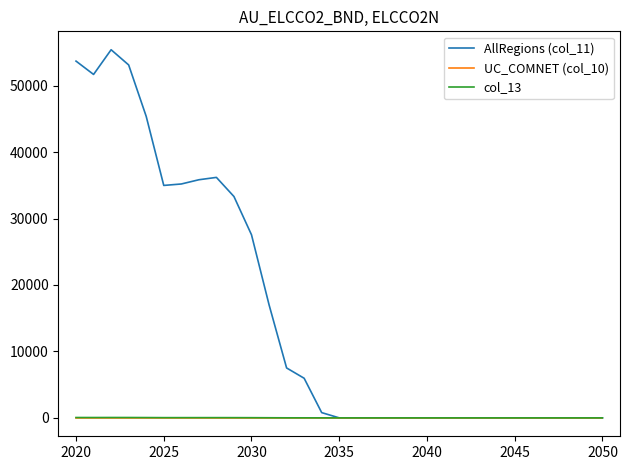

Which series has the largest total across all categories?

AllRegions (col_11)